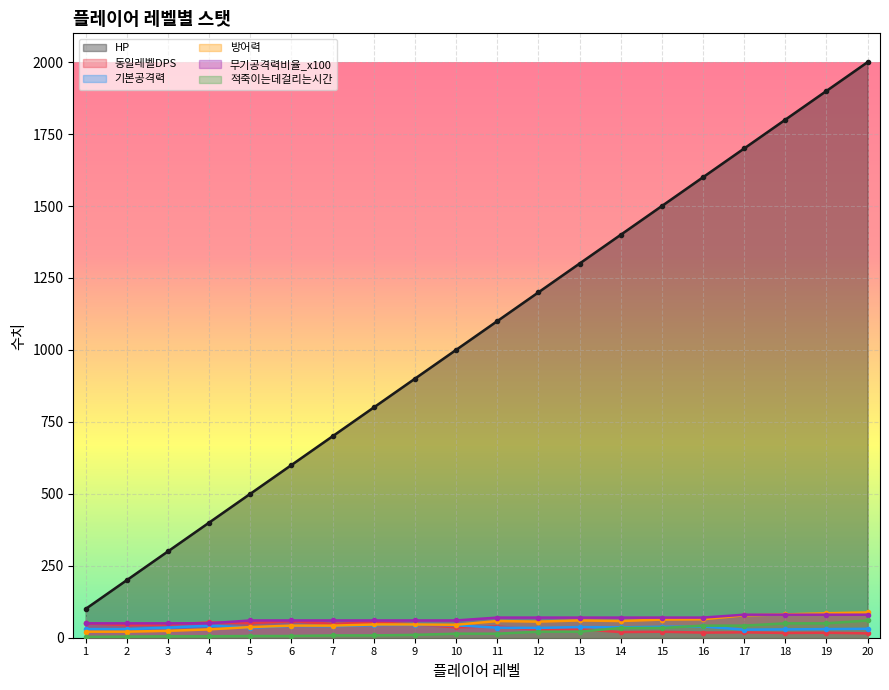

What is the maximum value for 기본공격력?

45.0